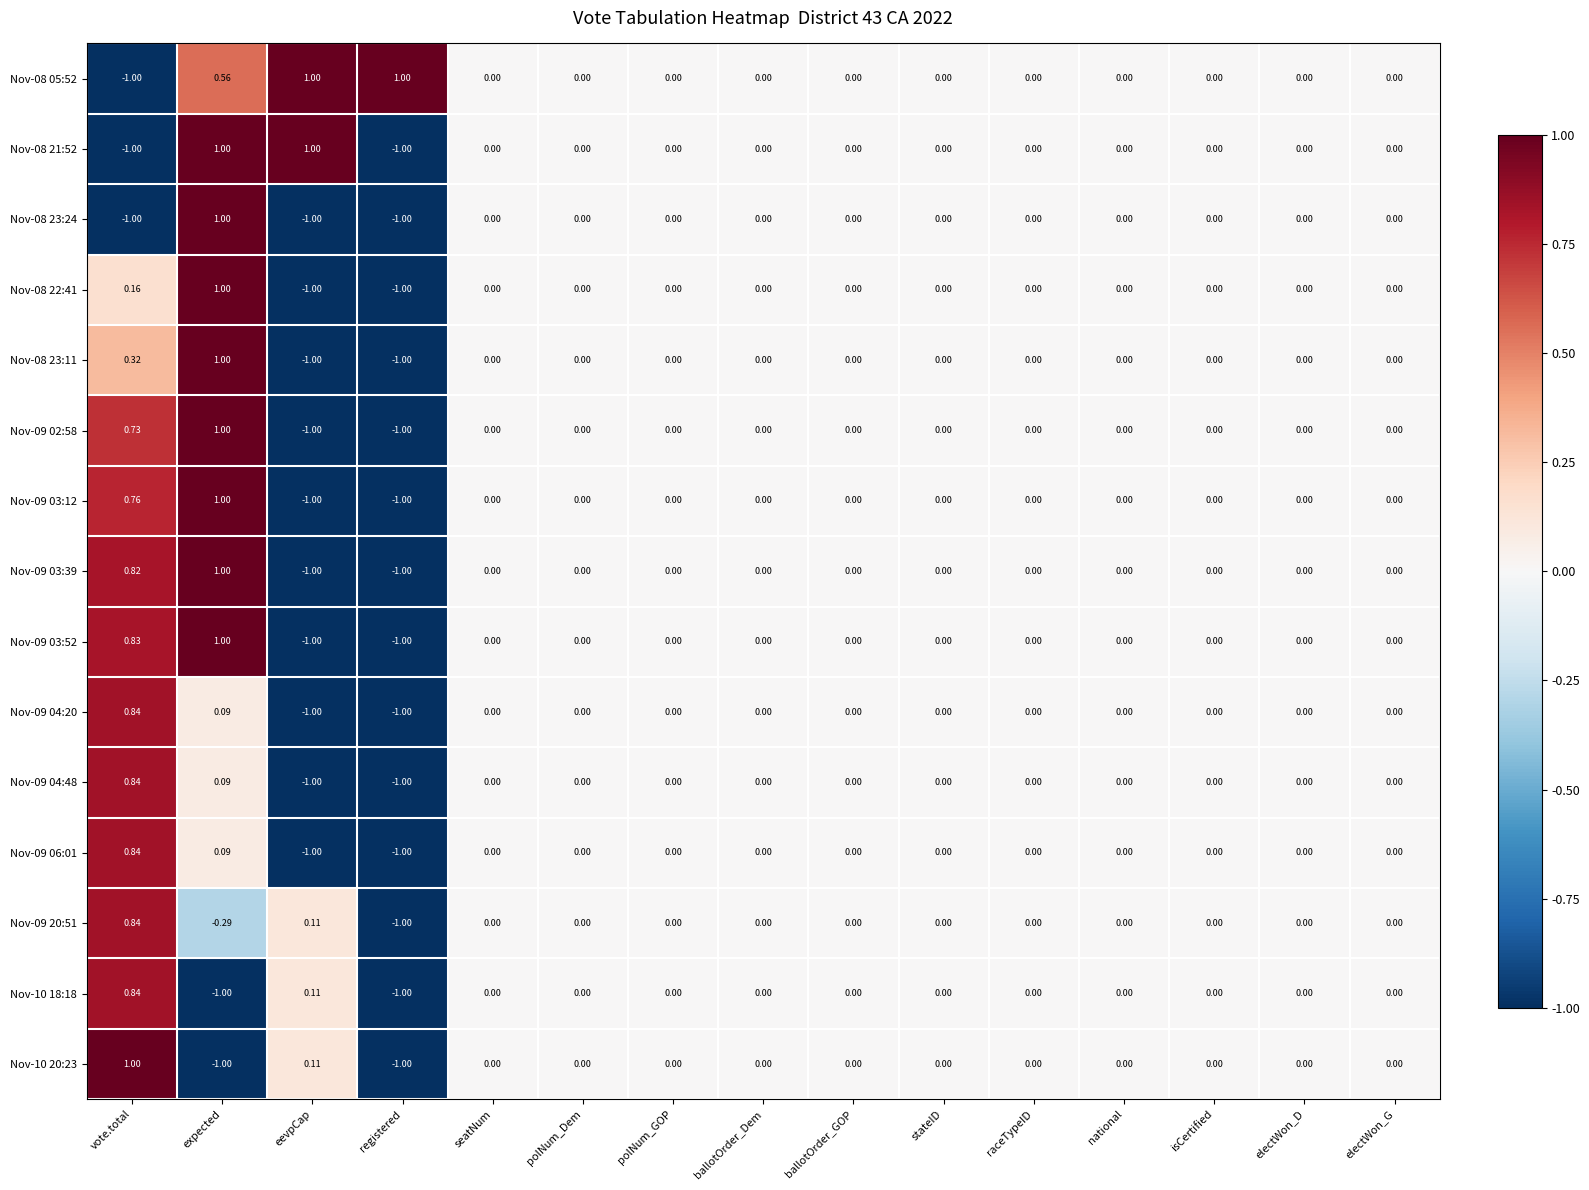

Is the value of Nov-09 06:01 at eevpCap greater than the value of Nov-10 18:18 at stateID?

No